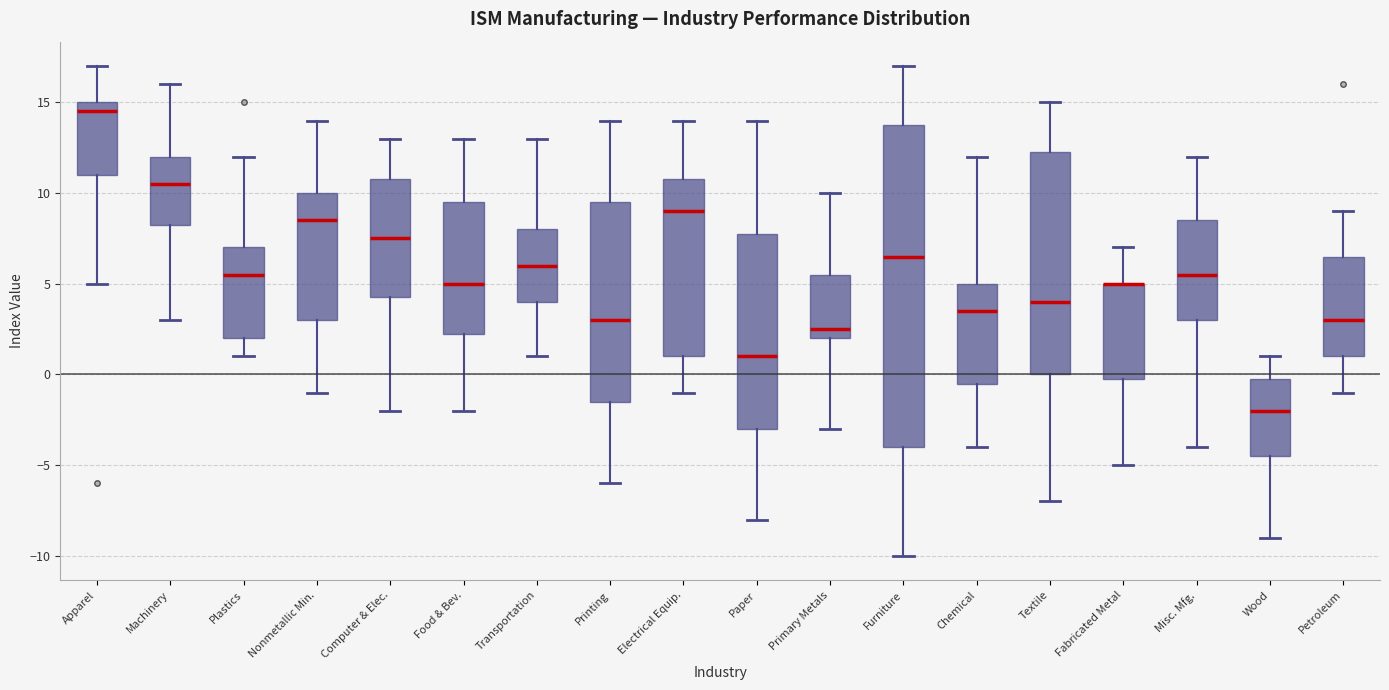

Where does the lower whisker of the box for Food & Bev. end on the y-axis? The values are not printed on the chart, so give them approximately, as read against the axis.

-2.0